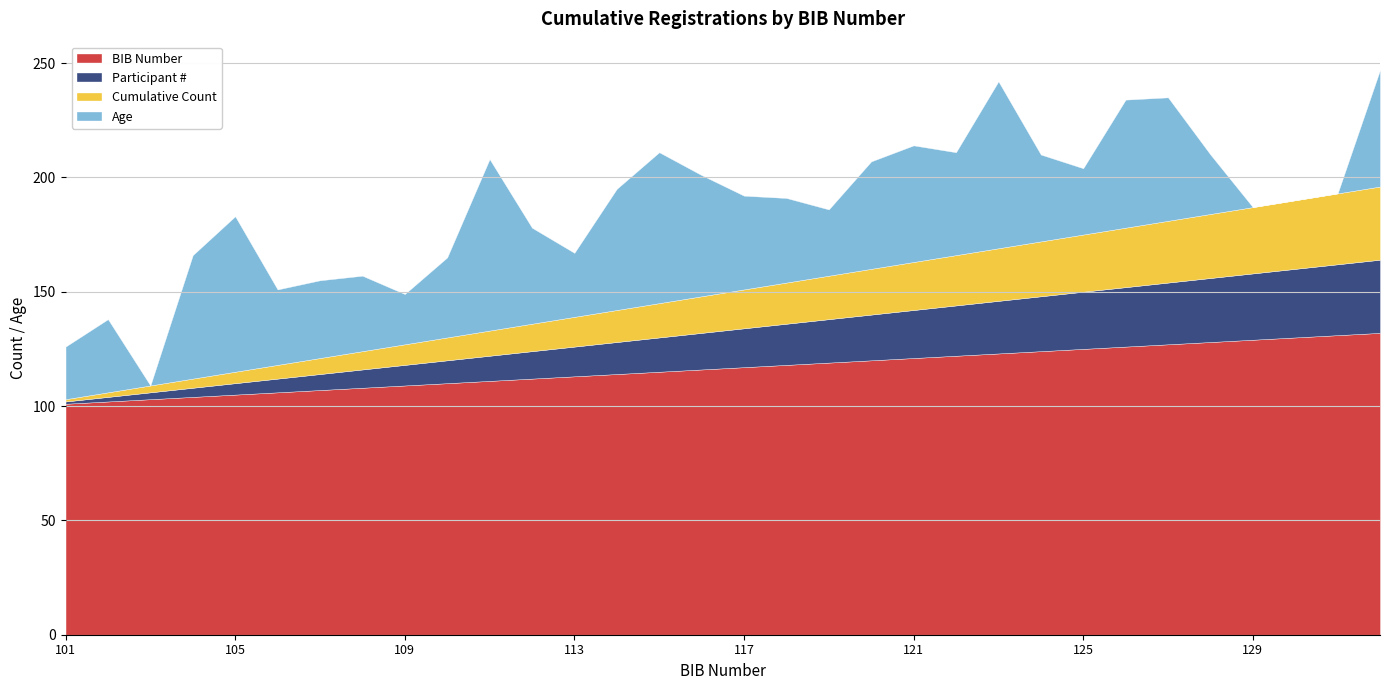

Which series has the largest total across all categories?

BIB Number